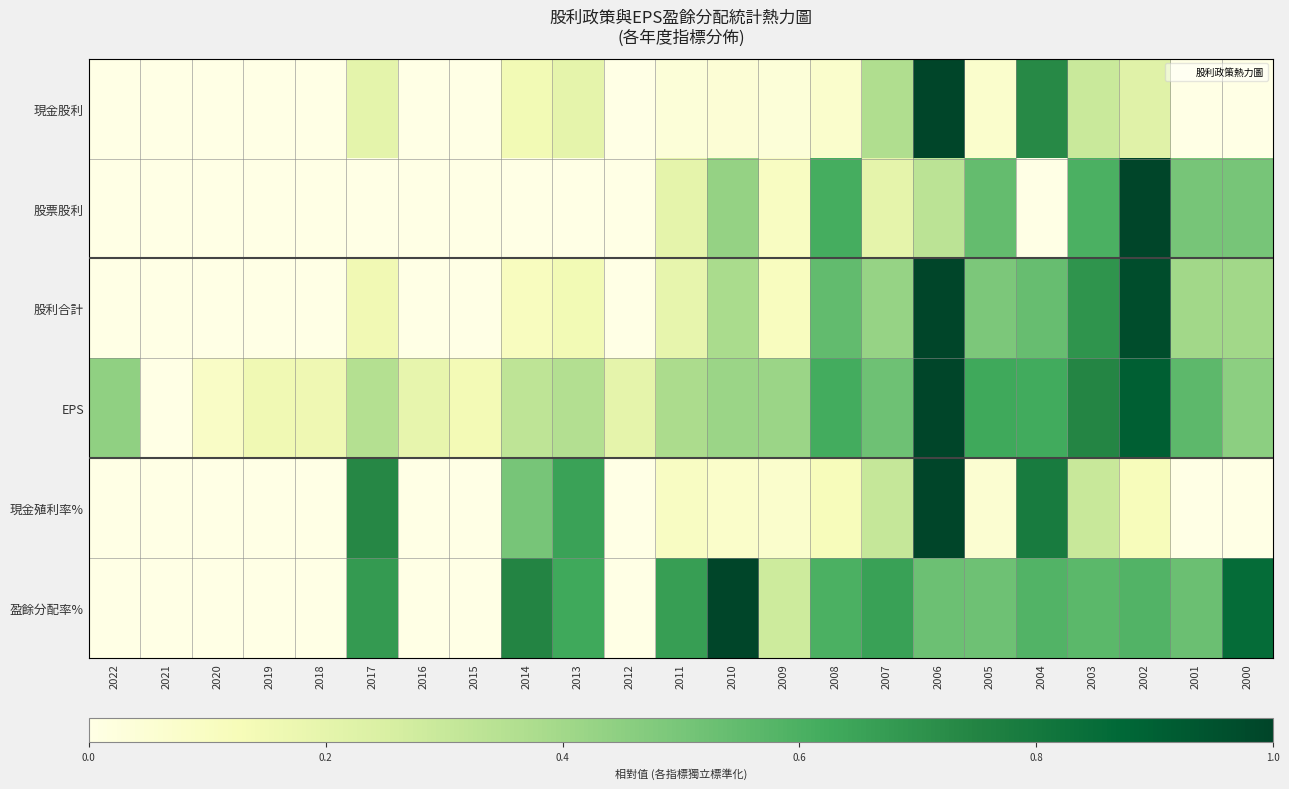

How many distinct data groups are displayed?

6